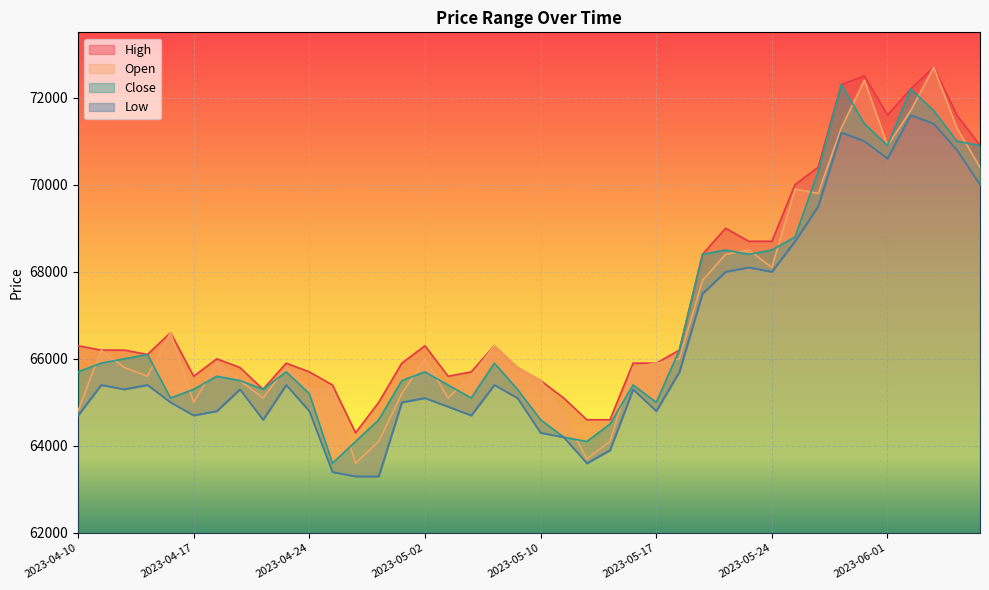

What is the average value of the Low series?

66345